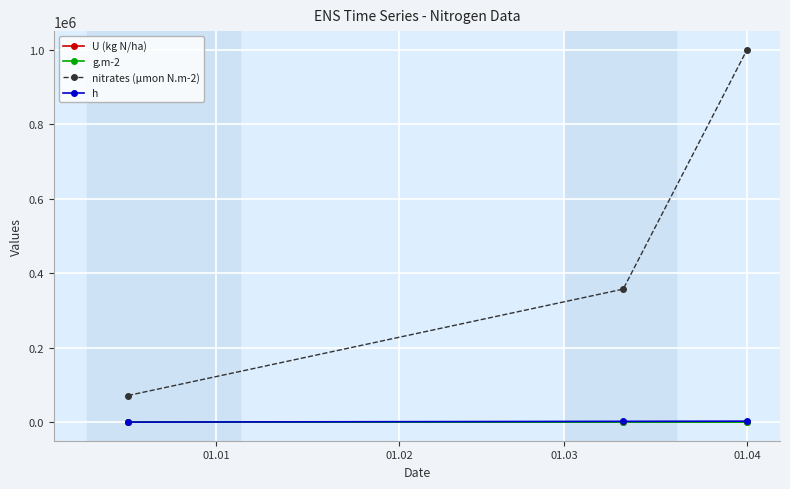

Which series has the largest total across all categories?

nitrates (µmon N.m-2)